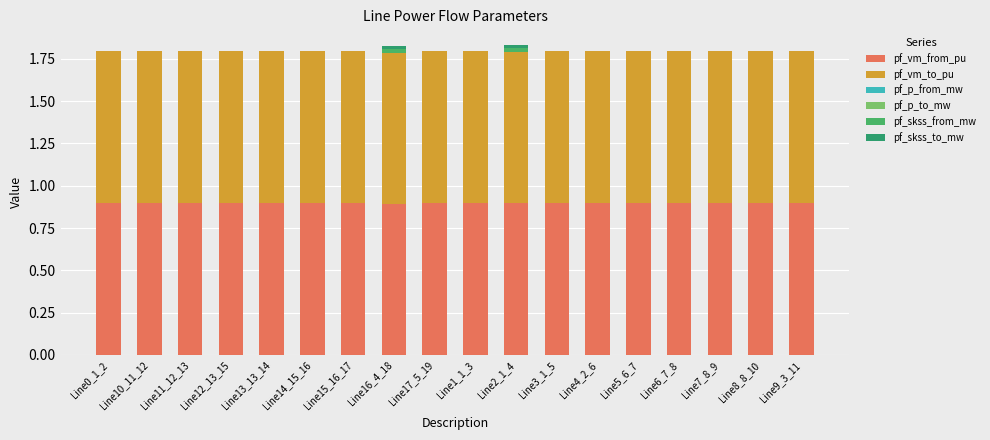

What is the total value across all series at Line14_15_16?

1.8